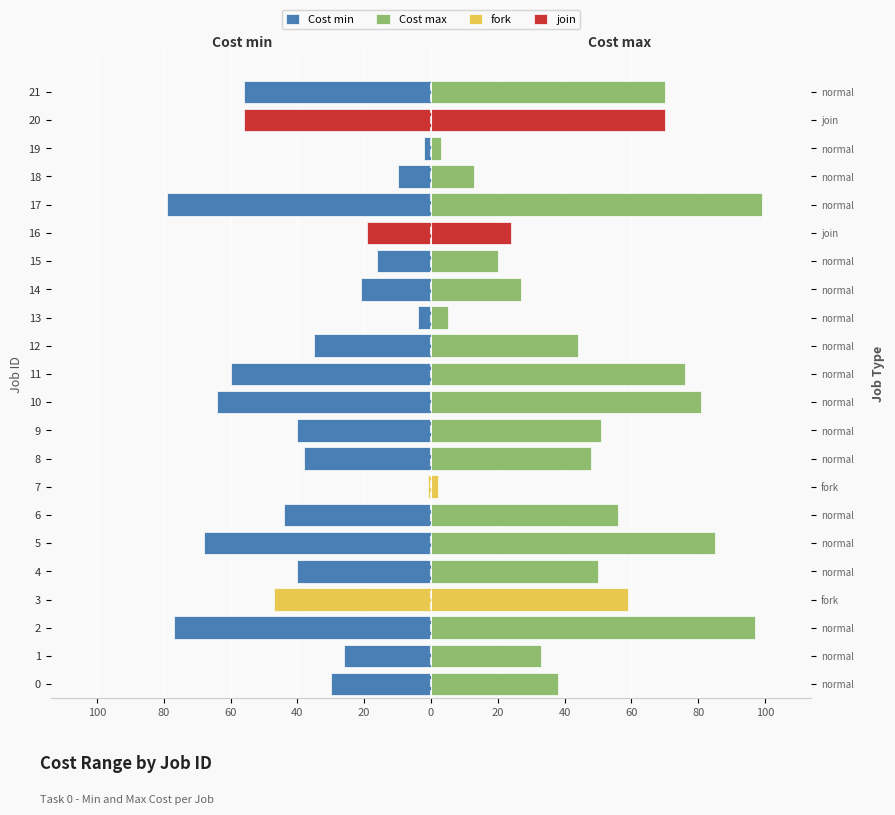

Which series has the widest spread of values?

Cost max